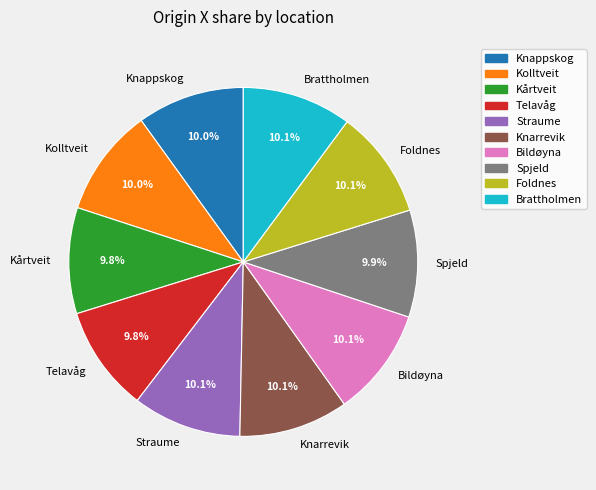

What is the ratio of the value at Straume to the value at Knappskog?

1.0